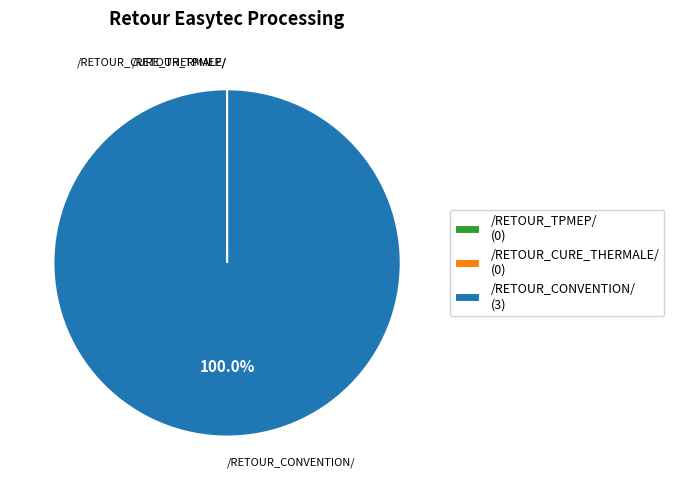

True or false: /RETOUR_CONVENTION/ accounts for 100% of the total.

True